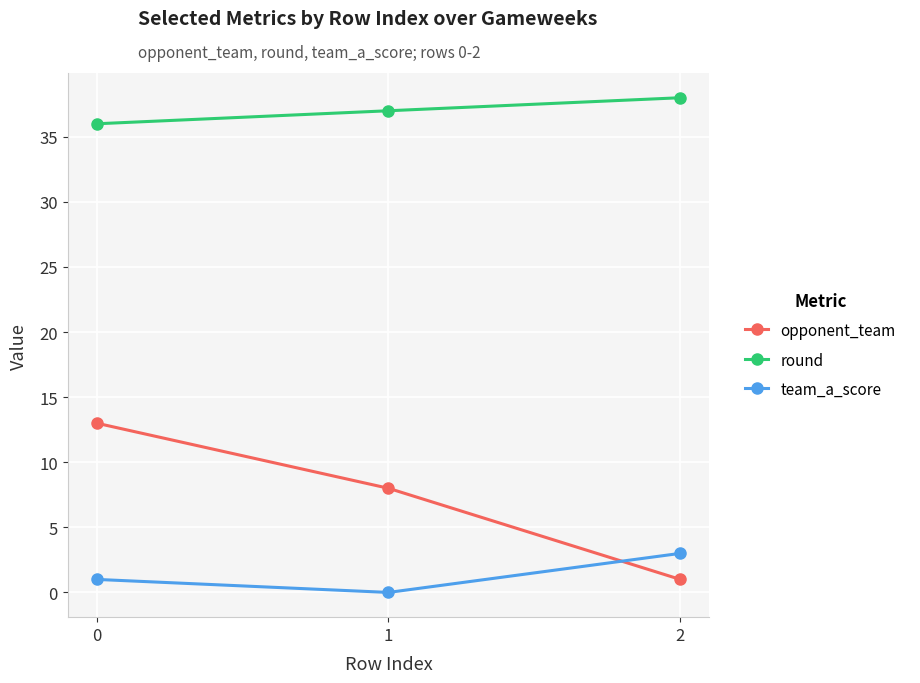

The value of opponent_team at 1 is 3. True or false?

False